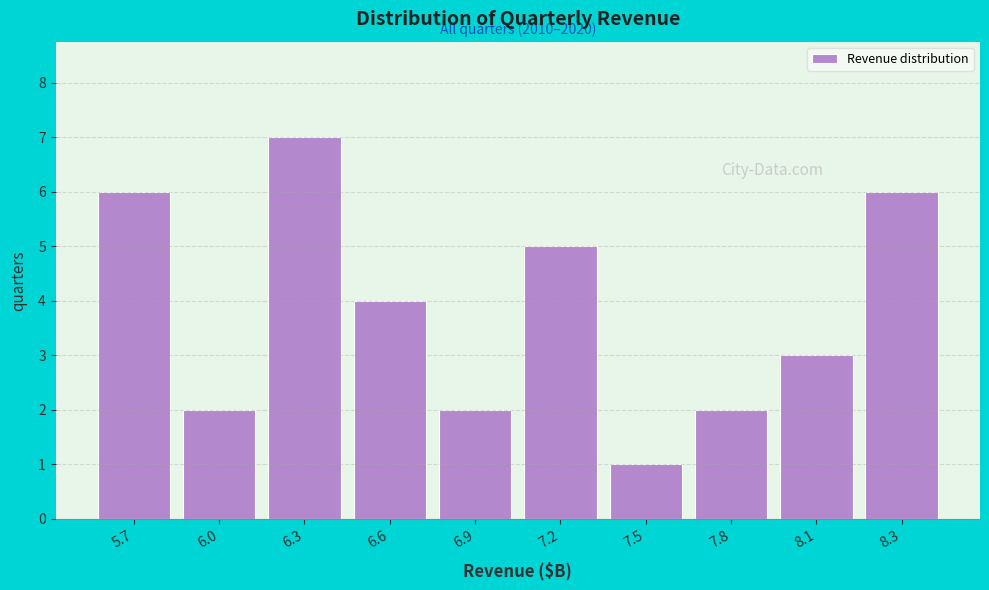

Reading right to left, what are all the values shown in this chart?

6	3	2	1	5	2	4	7	2	6